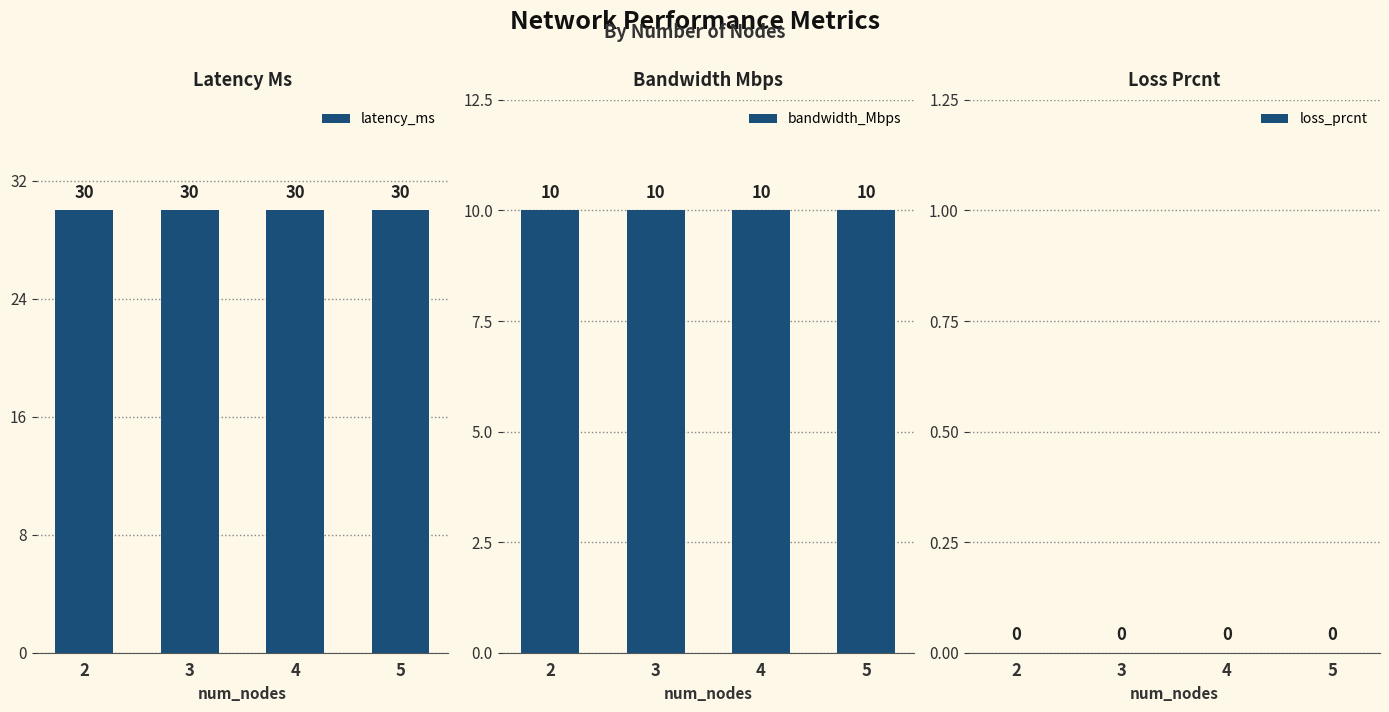

At which category is the sum across all series the highest?

2